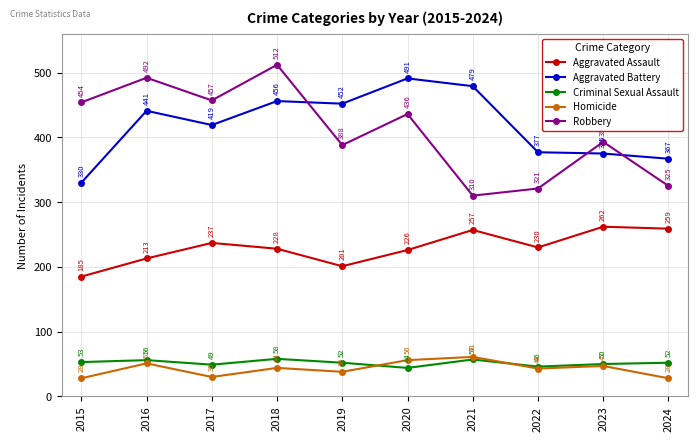

What value does the Aggravated Assault series have at 2019, to the nearest 10?

200